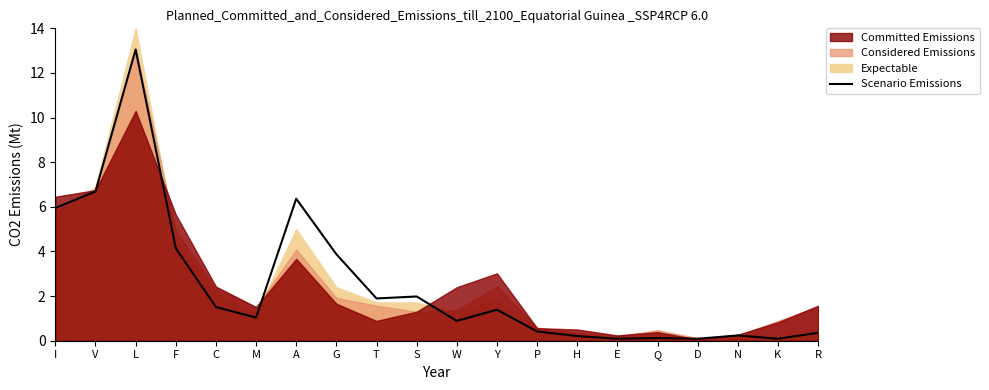

At which label does Scenario Emissions reach its peak?

L